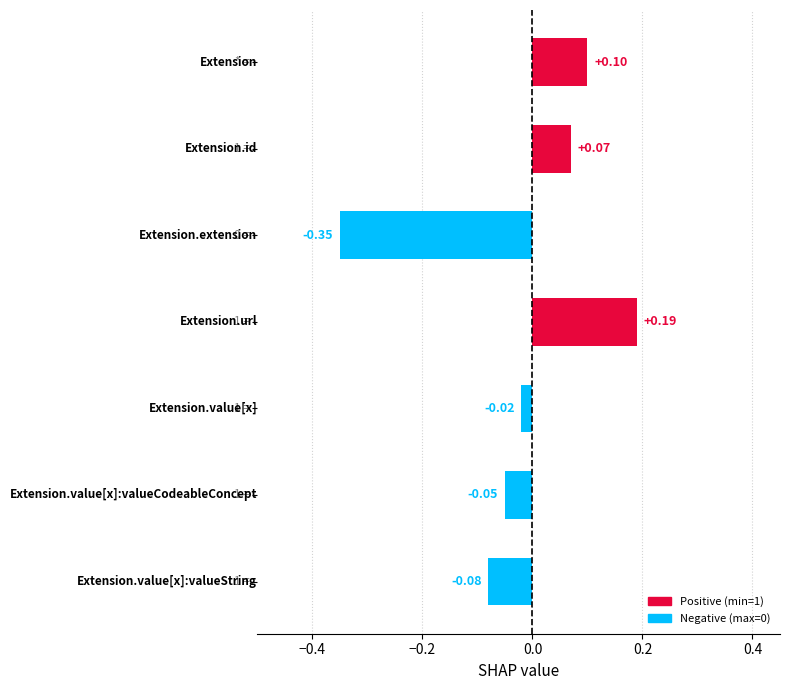

What is the difference between the maximum and minimum values?

0.5